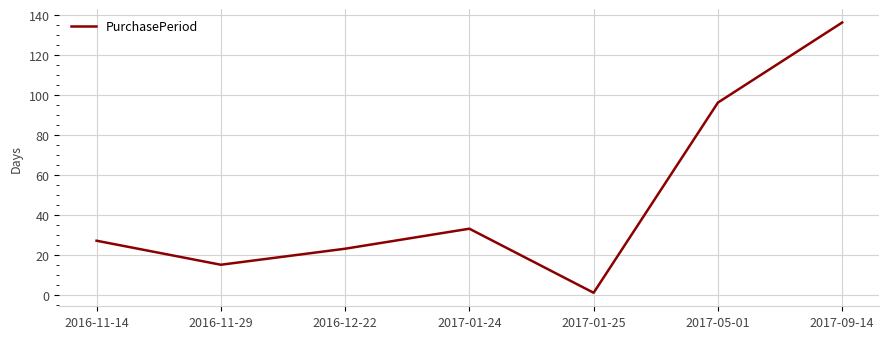

List the labels in order of value, smallest first.

2017-01-25, 2016-11-29, 2016-12-22, 2016-11-14, 2017-01-24, 2017-05-01, 2017-09-14